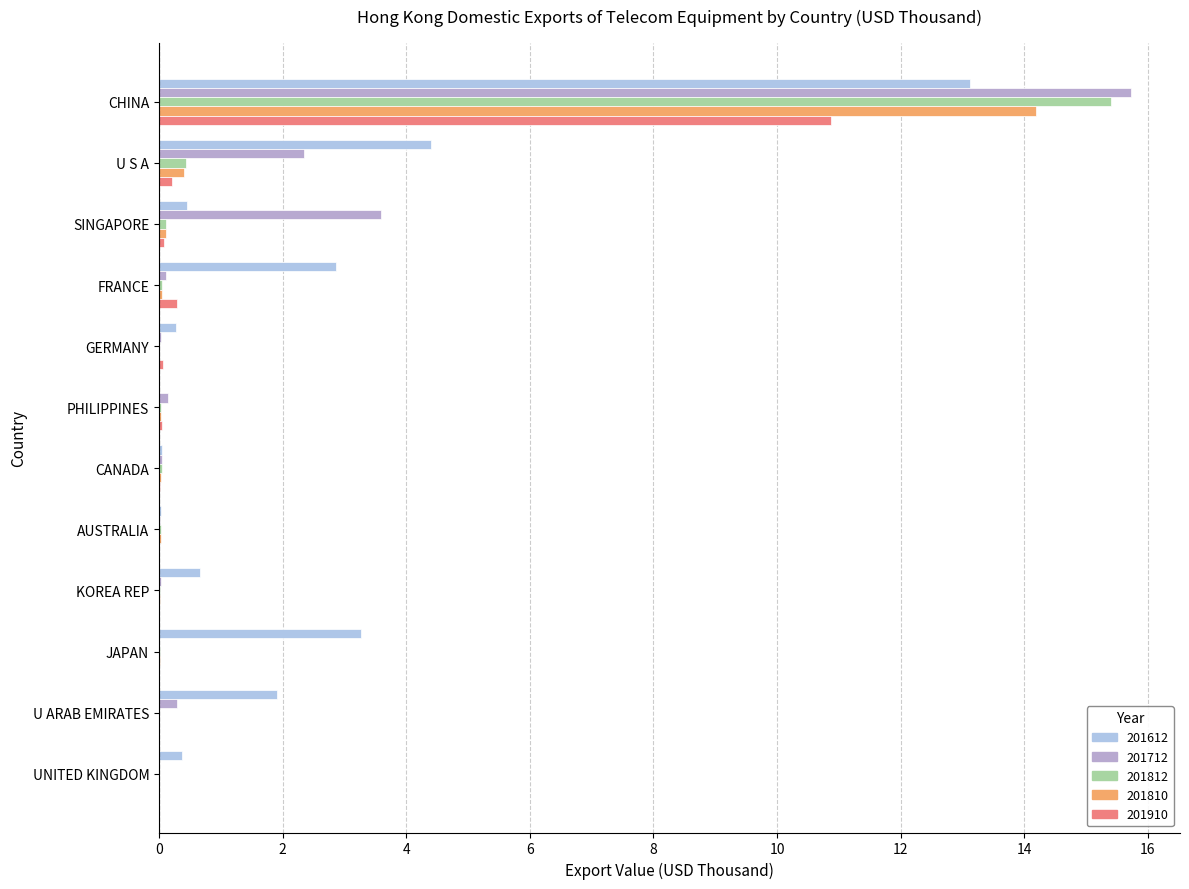

What is the greatest value displayed?

15.7